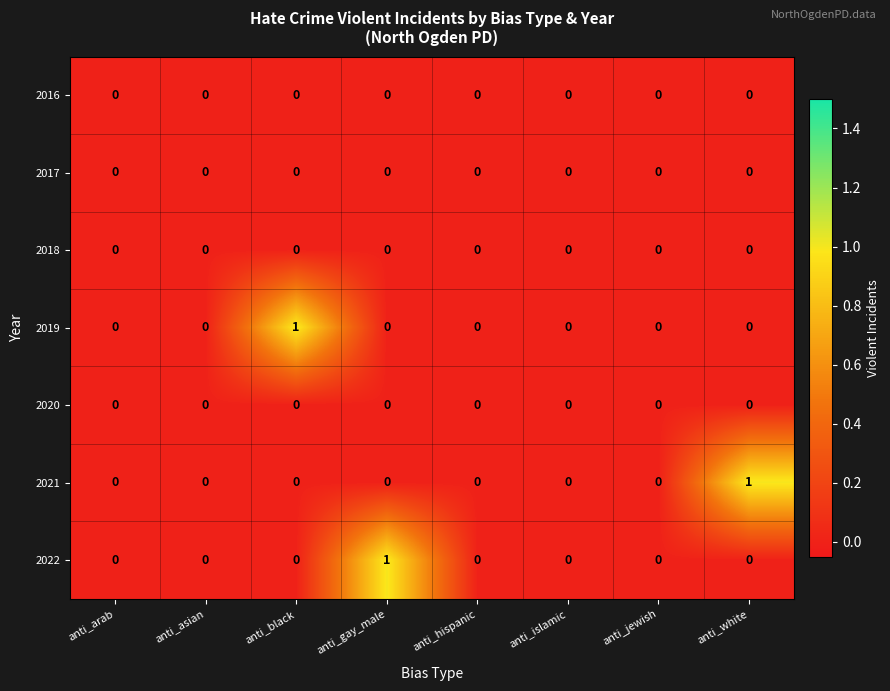

How many values in the 2022 series exceed 0?

1